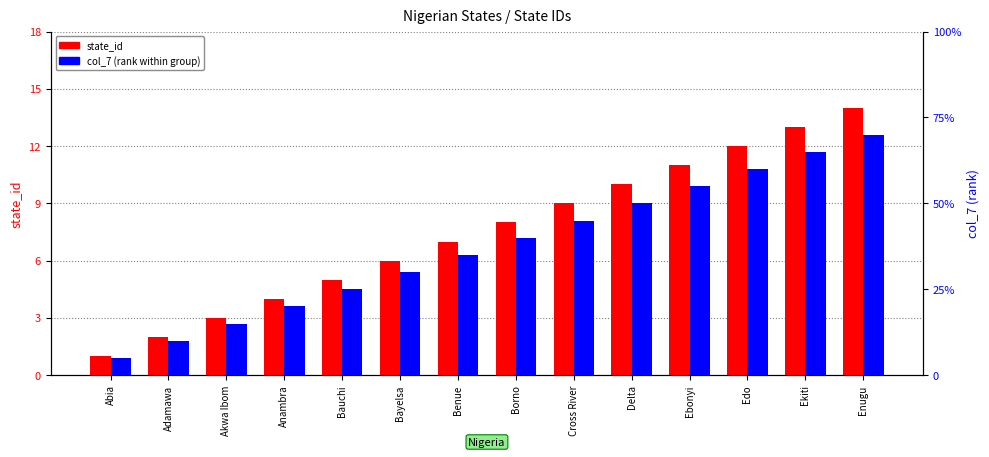

Is the value of col_7 (rank within group) at Cross River greater than the value of state_id at Ekiti?

No